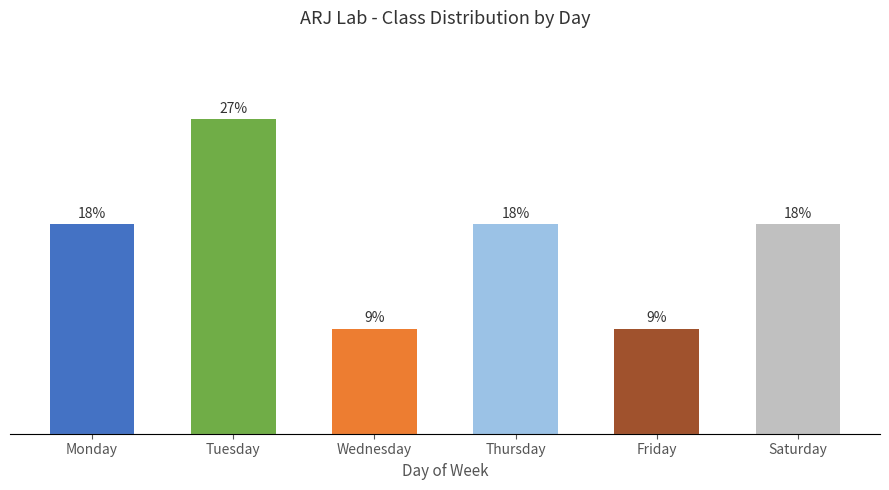

What is the change in value from Thursday to Friday?

-9.1